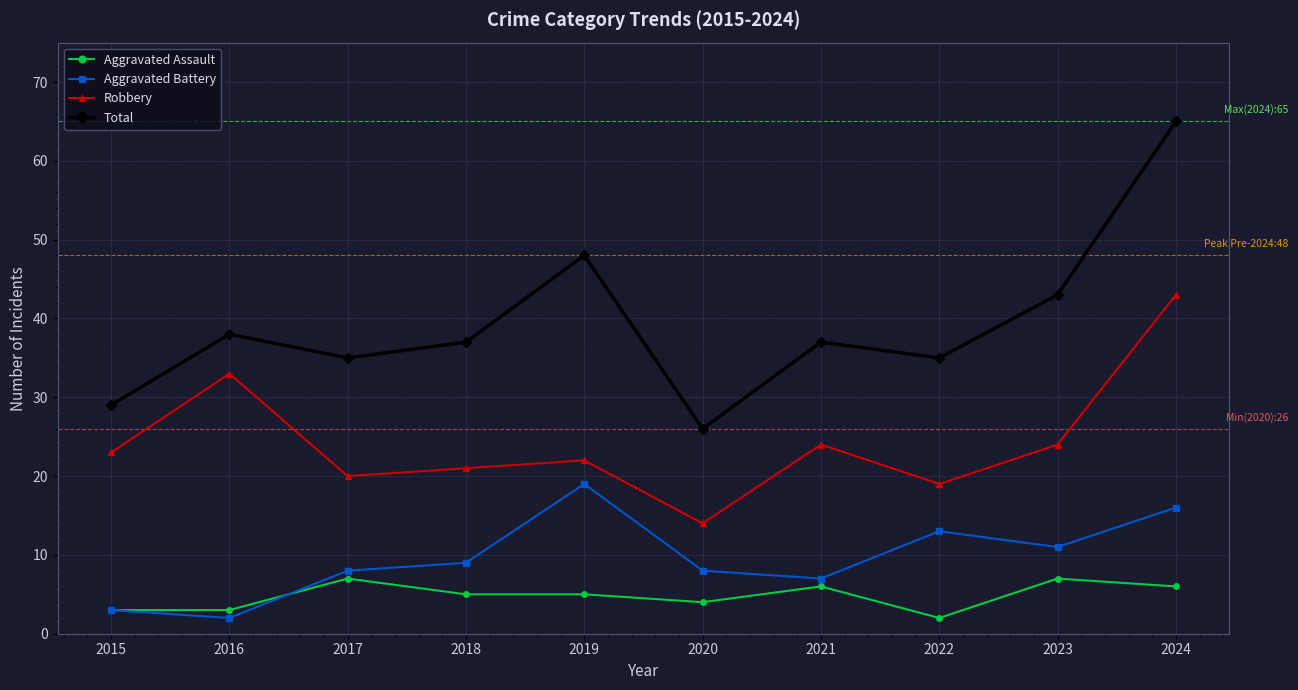

Reading left to right, what are all the values shown in this chart?

Aggravated Assault: 2015=3	2016=3	2017=7	2018=5	2019=5	2020=4	2021=6	2022=2	2023=7	2024=6
Aggravated Battery: 2015=3	2016=2	2017=8	2018=9	2019=19	2020=8	2021=7	2022=13	2023=11	2024=16
Robbery: 2015=23	2016=33	2017=20	2018=21	2019=22	2020=14	2021=24	2022=19	2023=24	2024=43
Total: 2015=29	2016=38	2017=35	2018=37	2019=48	2020=26	2021=37	2022=35	2023=43	2024=65